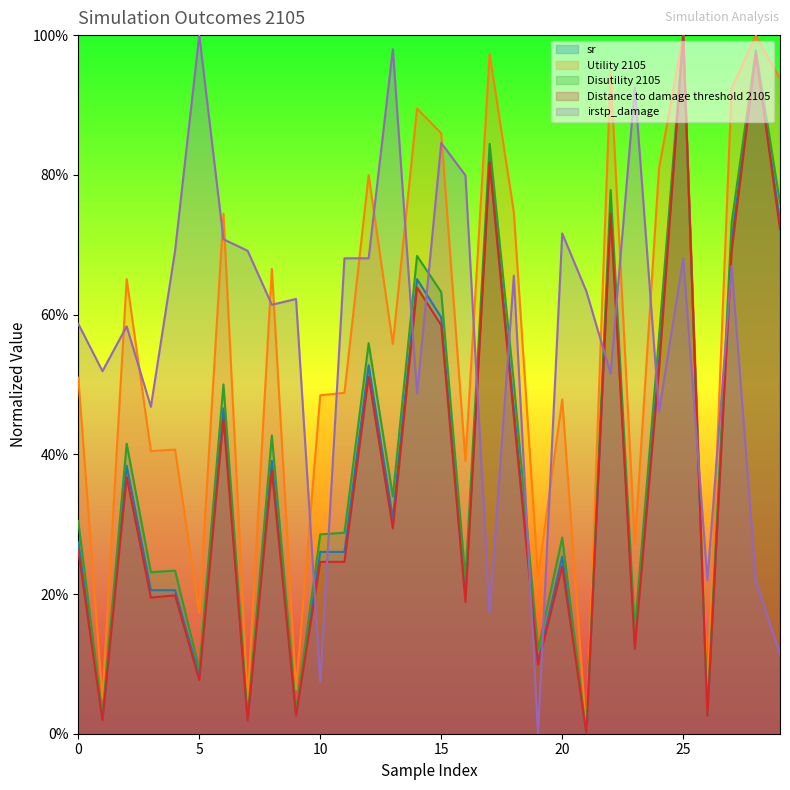

Which series has the largest total across all categories?

irstp_damage